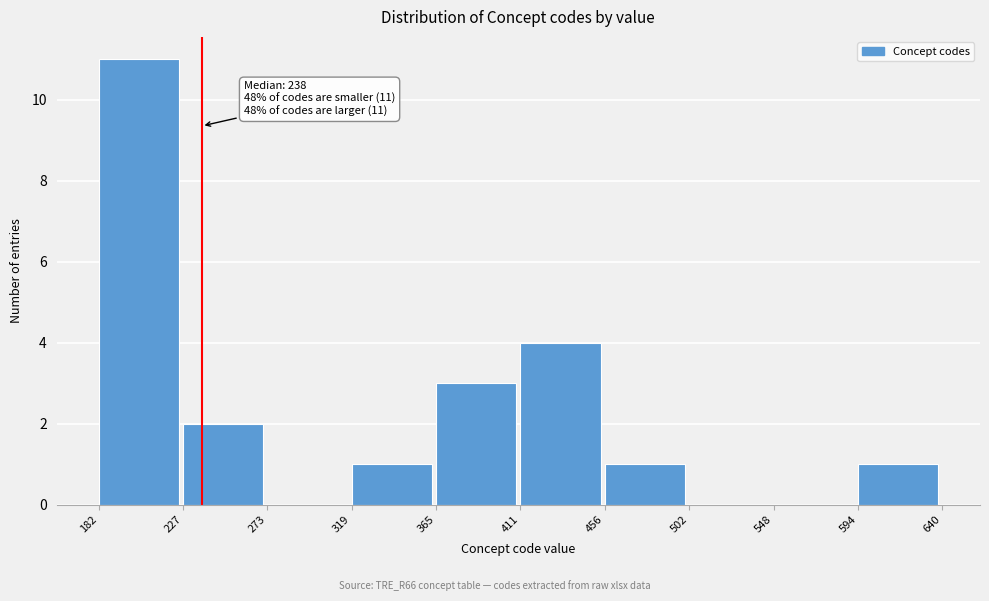

Which range on the x-axis has the tallest bar?

182 to 227